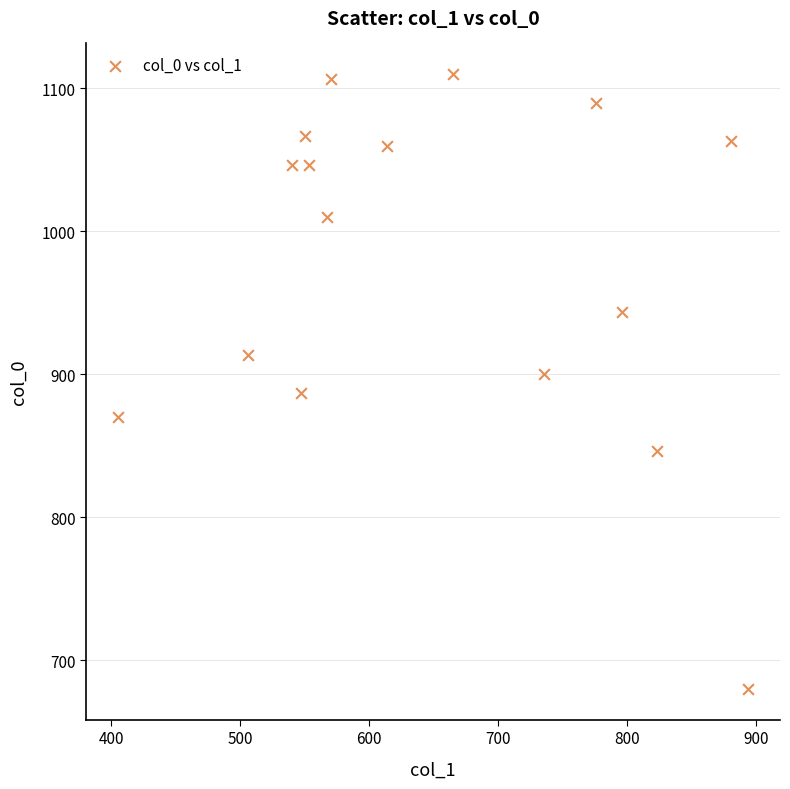

What is the range of X values (max minus min)?

489.4